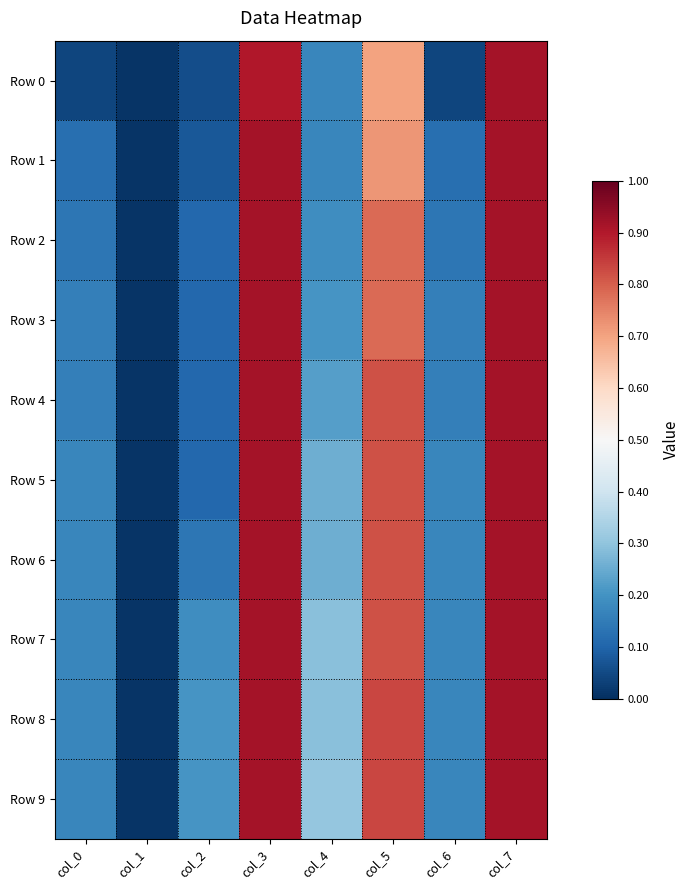

Between col_4 and col_6, which is larger?

col_4